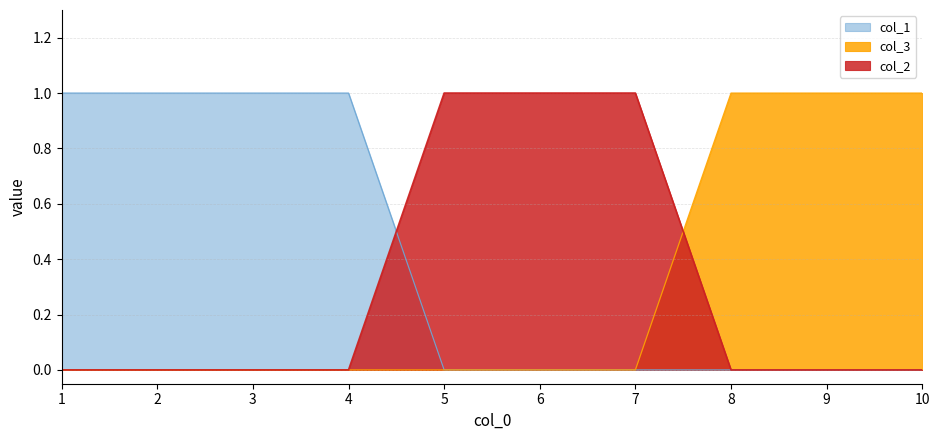

How many col_1 values are between 0 and 1?

10